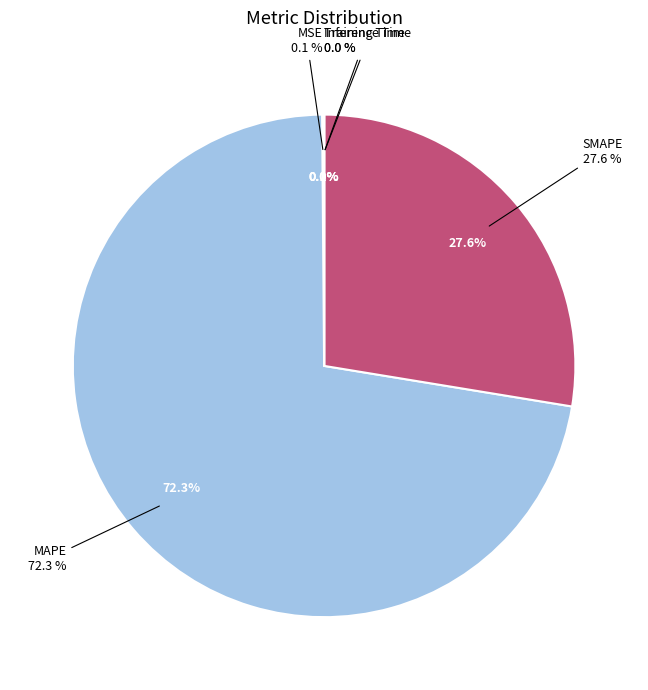

Rank the categories by value from highest to lowest.

MAPE, SMAPE, MSE, Training Time, Inference Time